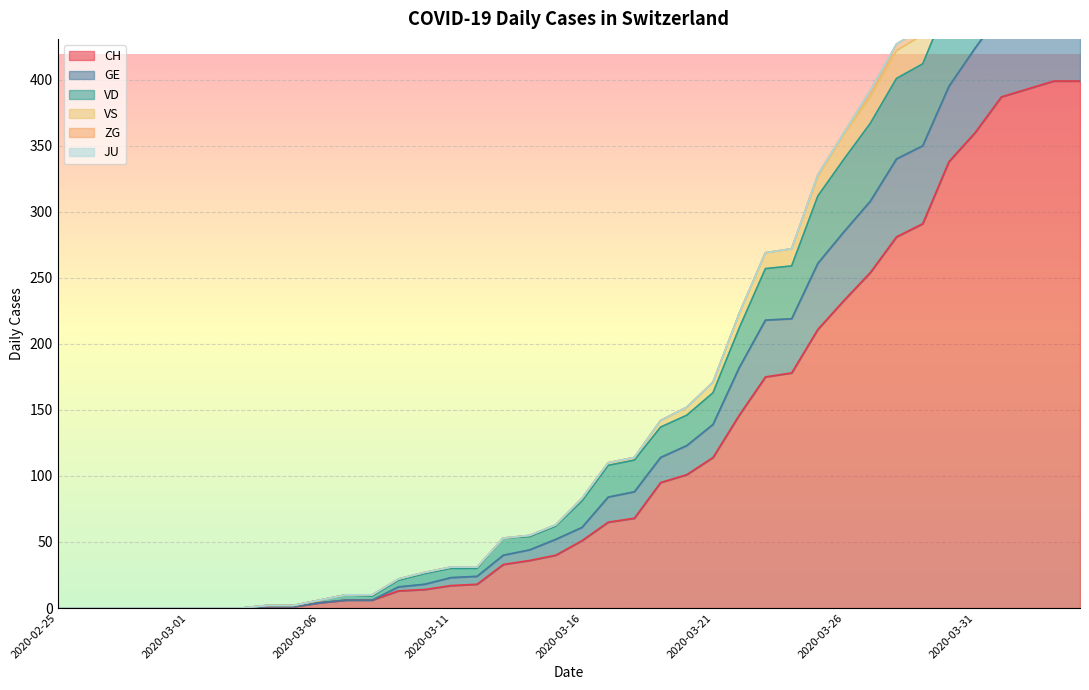

The CH series shows 51 at 2020-03-16. True or false?

True